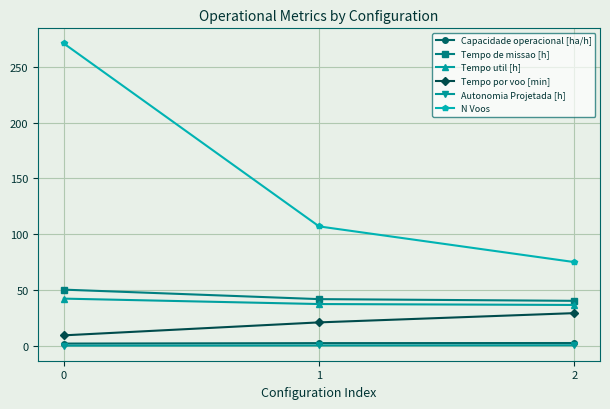

True or false: N Voos has a value of 435.1 at 0.

False